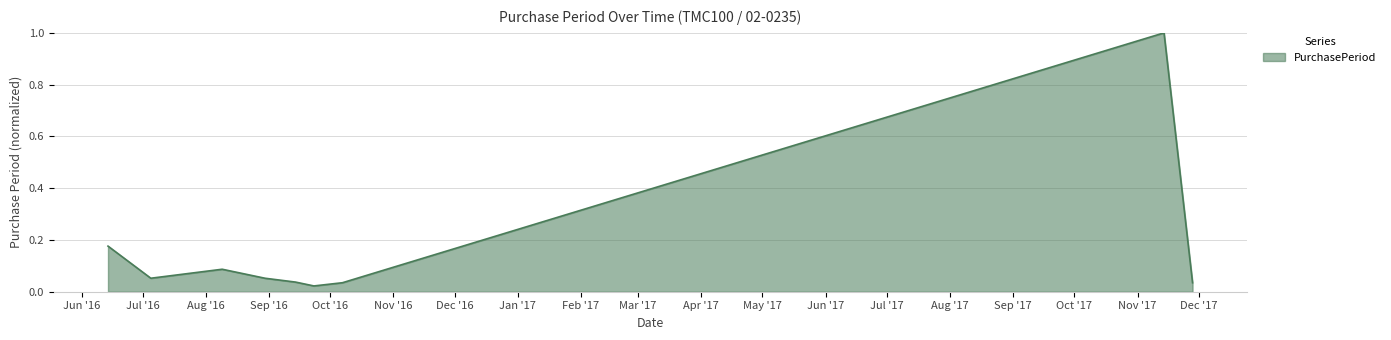

What is the greatest value displayed?

1.0